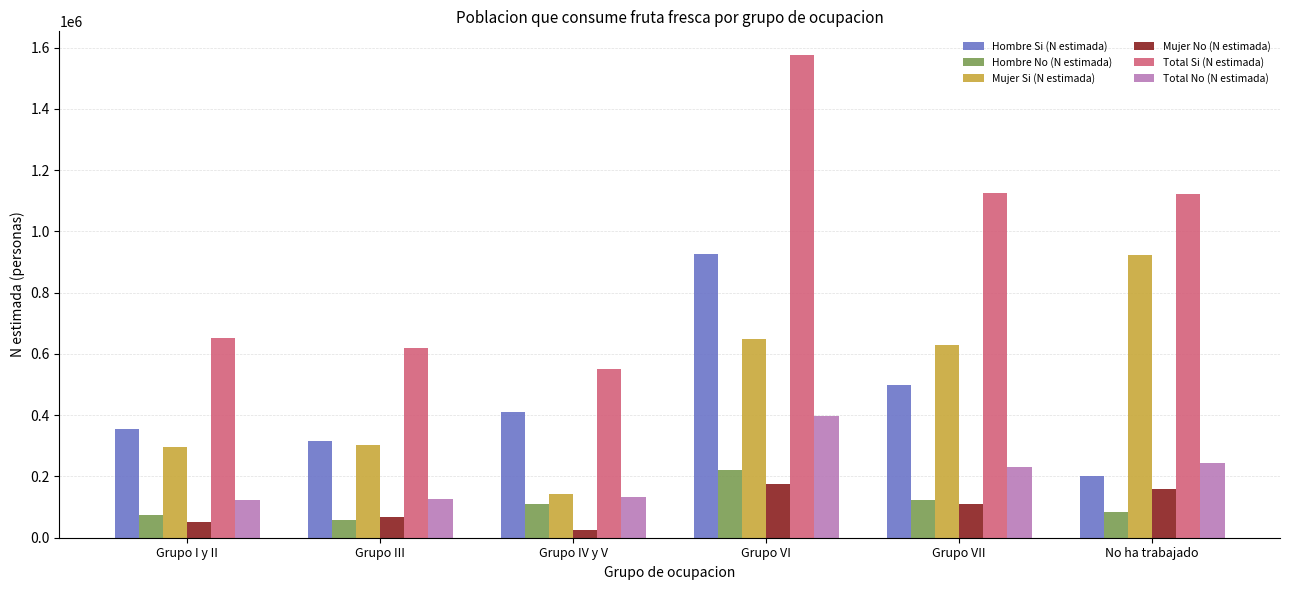

Which series has the largest total across all categories?

Total Si (N estimada)